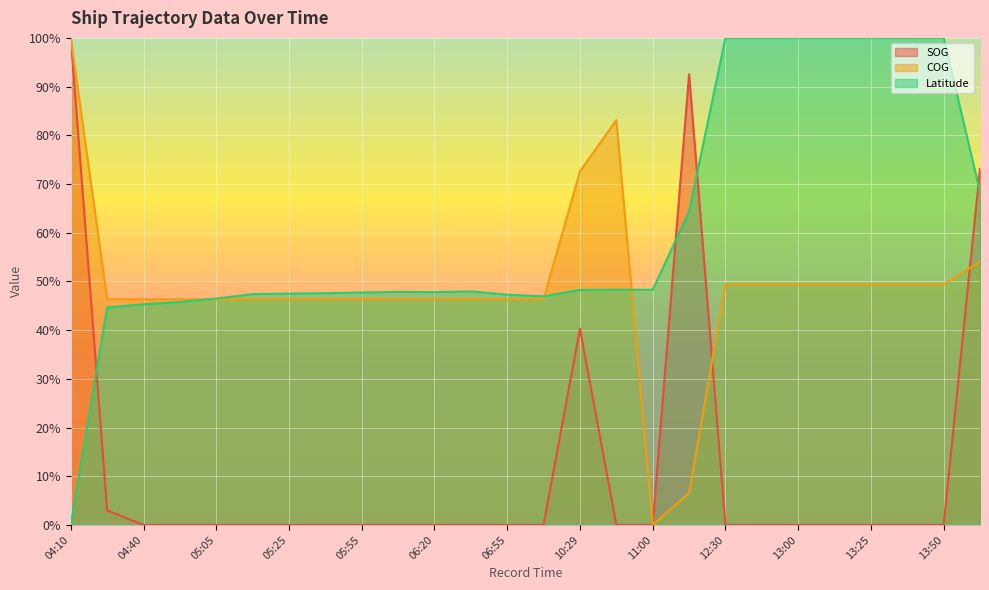

Which series changed the most between 12:16 and 13:50?

SOG